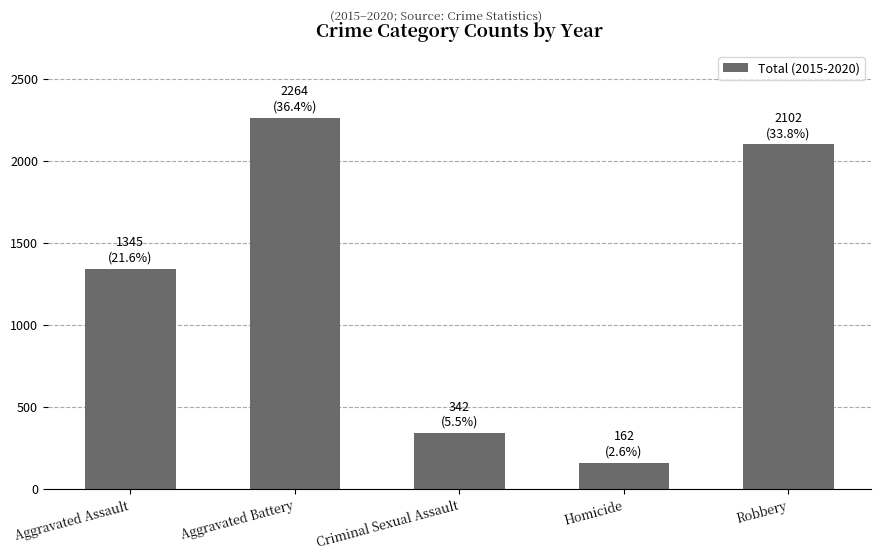

What is the value of the 4th bar from the left?

162